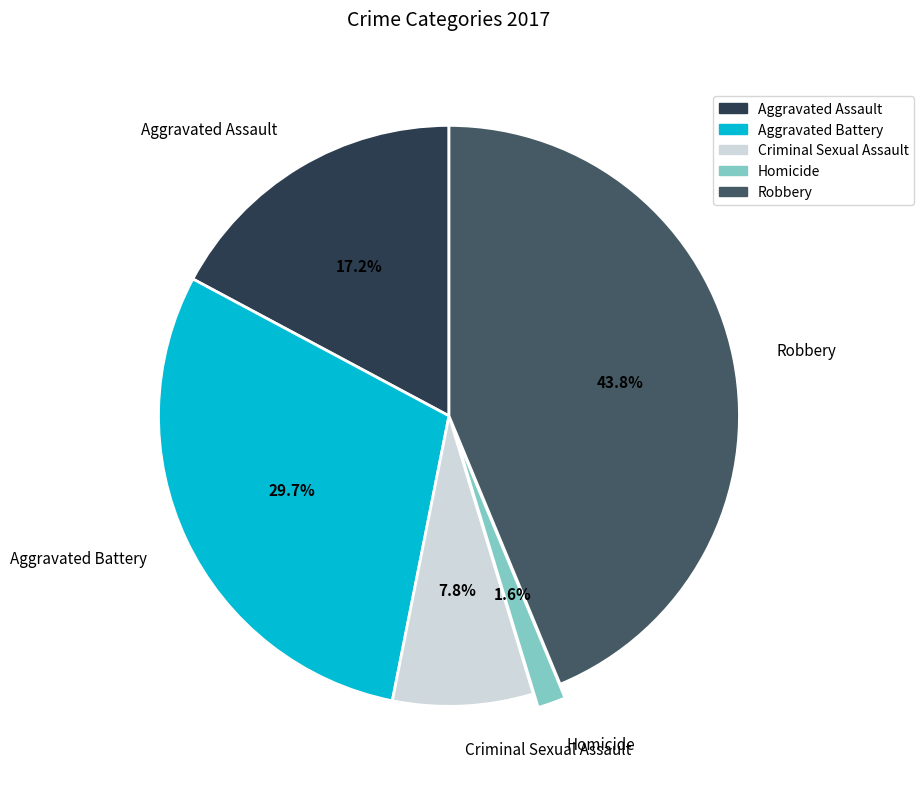

Rank the categories by value from highest to lowest.

Robbery, Aggravated Battery, Aggravated Assault, Criminal Sexual Assault, Homicide